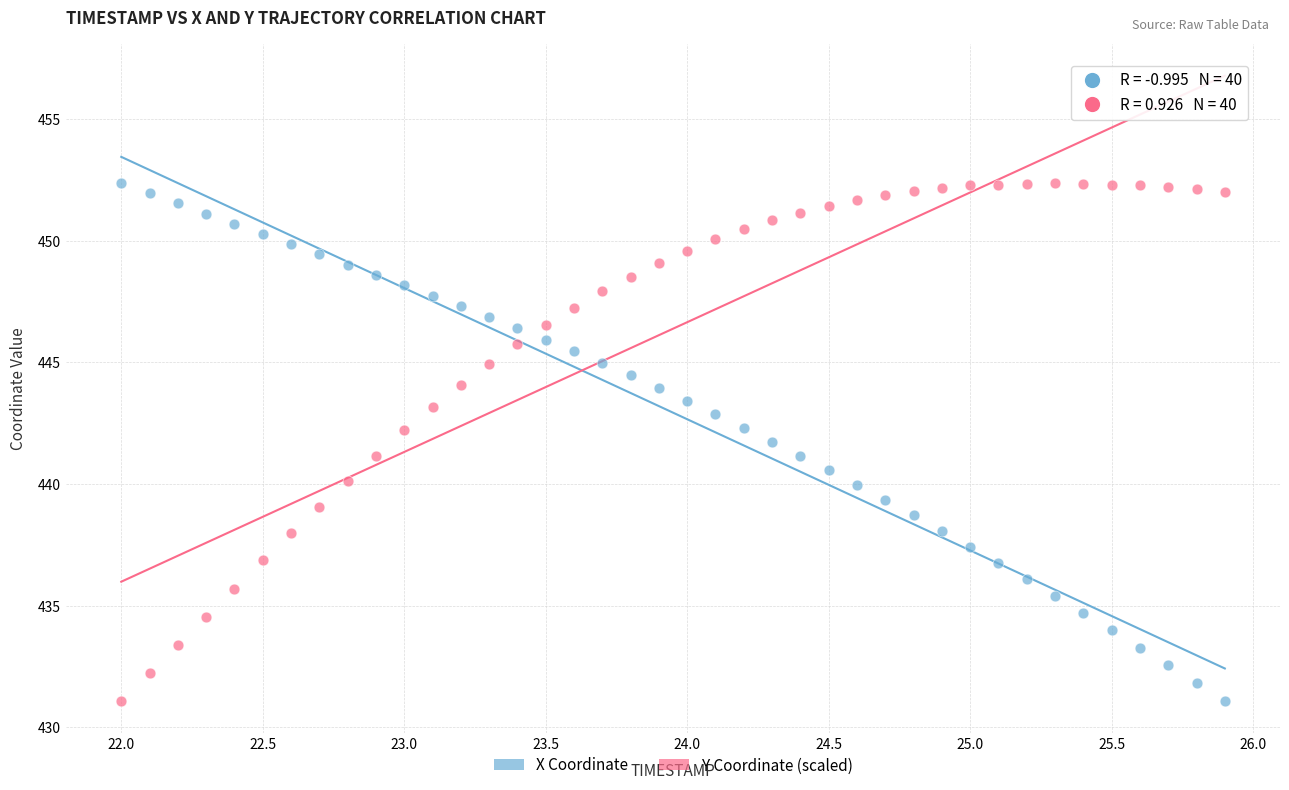

What is the X range (max minus min) for the scatter plot?

3.9